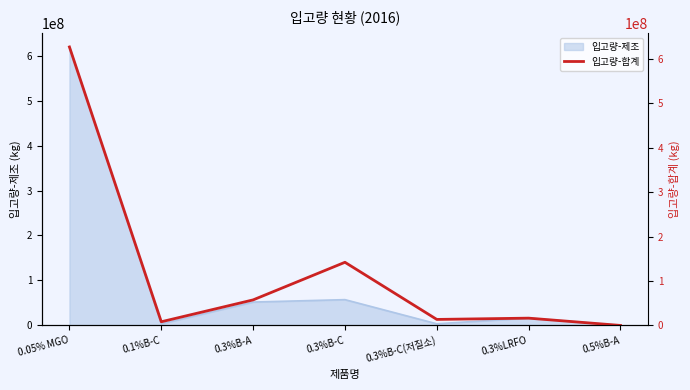

List the labels in order of value, largest first.

0.05% MGO, 0.3%B-C, 0.3%B-A, 0.3%LRFO, 0.3%B-C(저질소), 0.1%B-C, 0.5%B-A